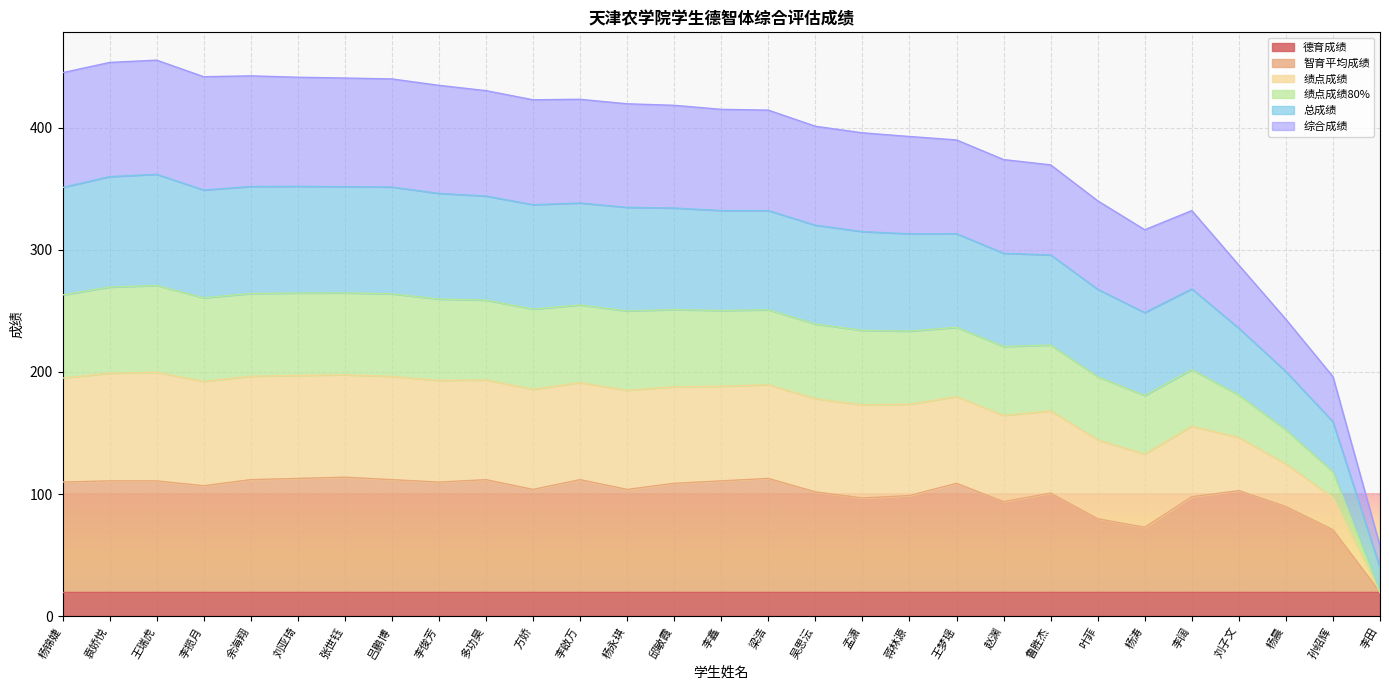

The value of 总成绩 at 杨永琪 is 351.2. True or false?

False